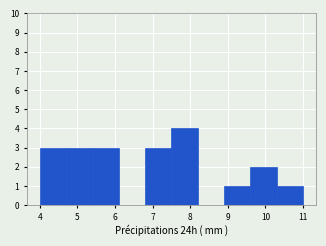

Reading left to right, transcribe this chart: for each bar, give the range it covers on the x-axis and its height. The values are not printed on the chart, so give them approximately, as read against the axis.

4.0 to 4.7: 3
4.7 to 5.4: 3
5.4 to 6.1: 3
6.1 to 6.8: 0
6.8 to 7.5: 3
7.5 to 8.2: 4
8.2 to 8.9: 0
8.9 to 9.6: 1
9.6 to 10.3: 2
10.3 to 11.0: 1